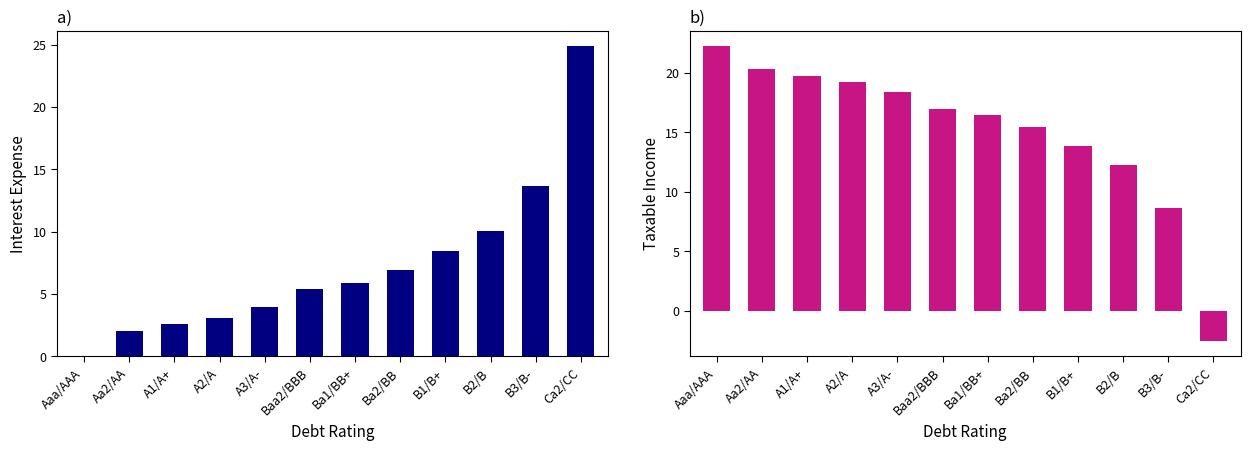

At which category is the sum across all series the highest?

Aaa/AAA